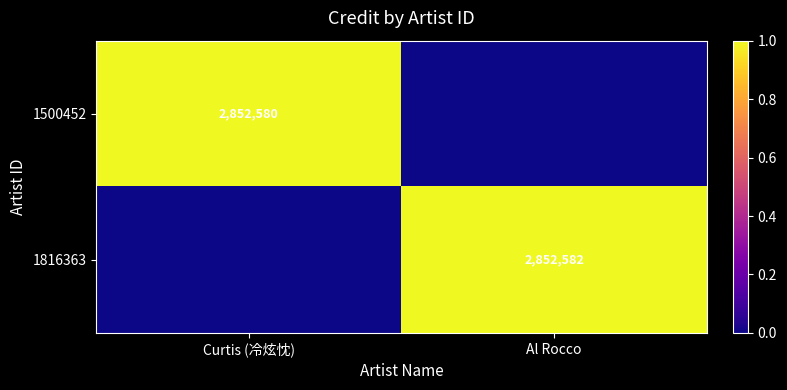

The 1816363 series shows 1069384 at Al Rocco. True or false?

False